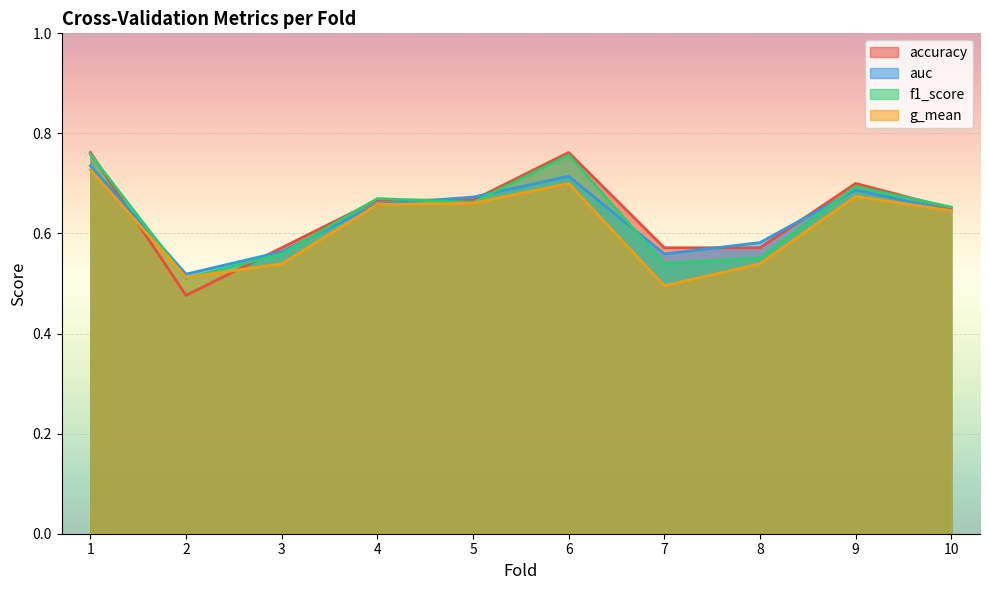

Reading left to right, transcribe all the data shown in this chart.

accuracy: 1=0.8	2=0.5	3=0.6	4=0.7	5=0.7	6=0.8	7=0.6	8=0.6	9=0.7	10=0.7
auc: 1=0.7	2=0.5	3=0.6	4=0.7	5=0.7	6=0.7	7=0.6	8=0.6	9=0.7	10=0.6
f1_score: 1=0.8	2=0.5	3=0.6	4=0.7	5=0.7	6=0.8	7=0.5	8=0.6	9=0.7	10=0.7
g_mean: 1=0.7	2=0.5	3=0.5	4=0.7	5=0.7	6=0.7	7=0.5	8=0.5	9=0.7	10=0.6